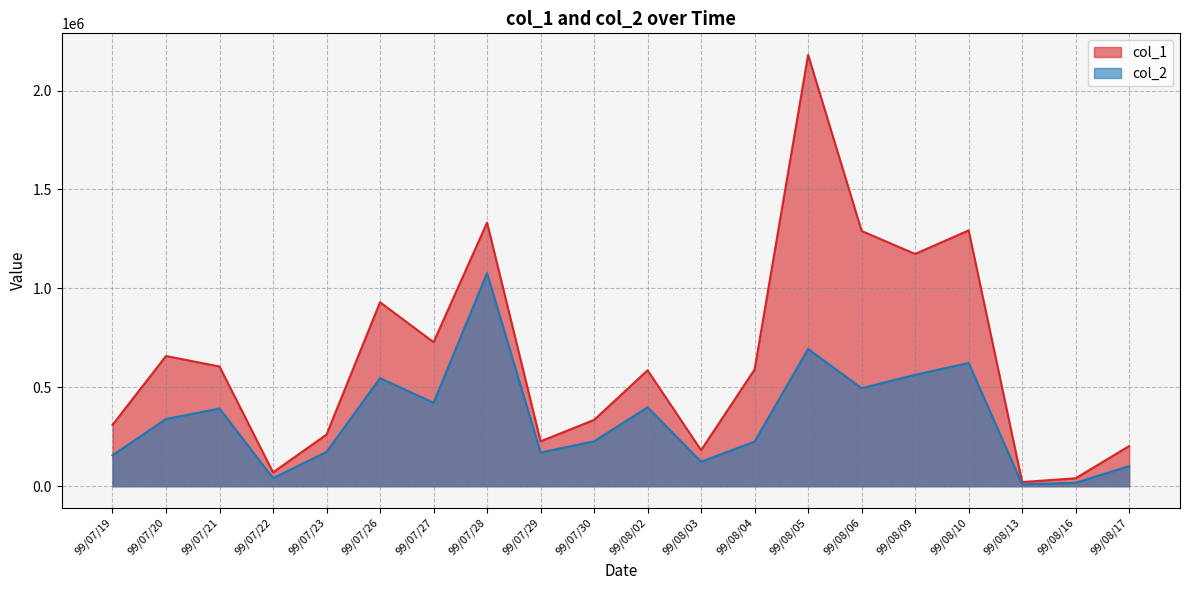

At how many categories does at least one series exceed 403377?

11